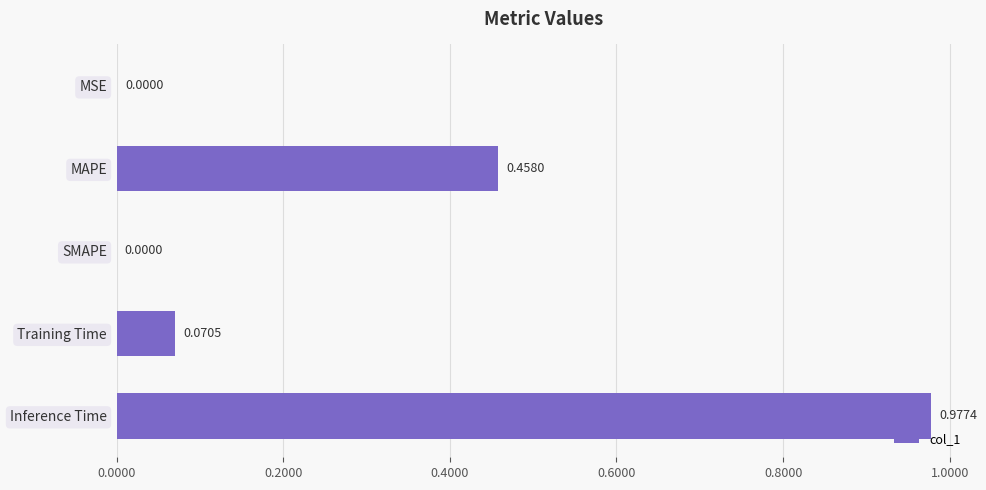

Which has a higher value, MSE or Inference Time?

Inference Time